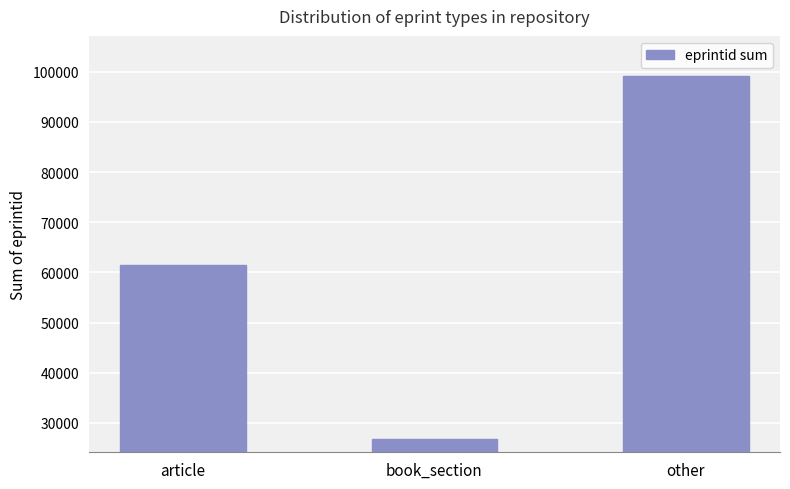

List the labels in order of value, smallest first.

book_section, article, other